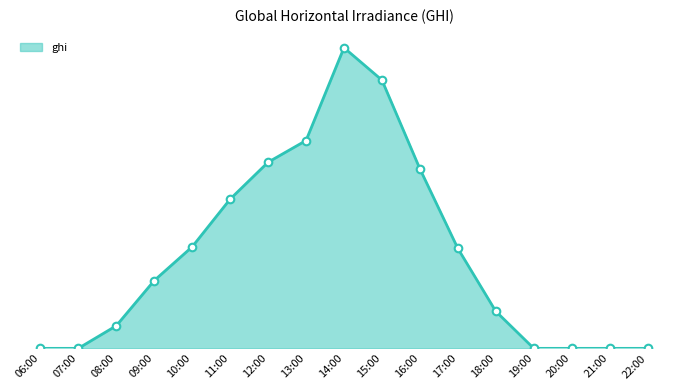

Which has a higher value, 18:00 or 19:00?

18:00